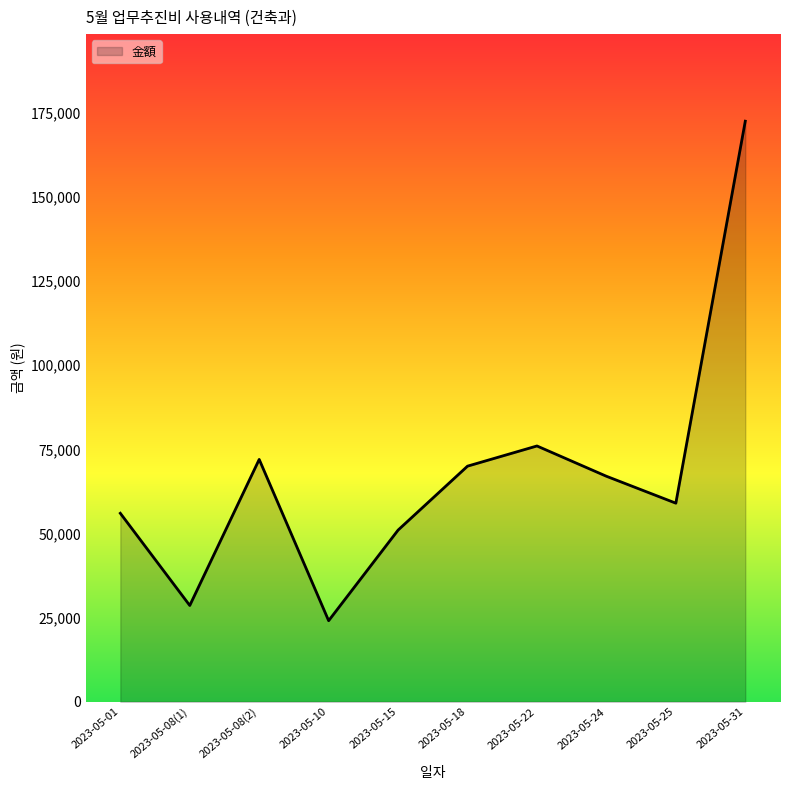

At which label is the value closest to 98290?

2023-05-22